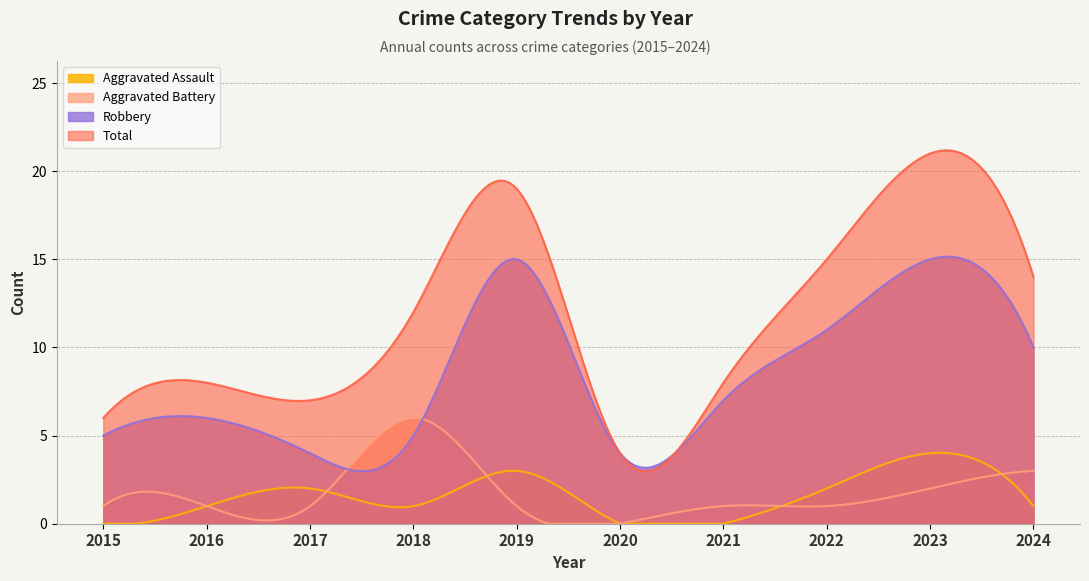

What is the difference between the second highest and minimum values in the Robbery series?

12.2